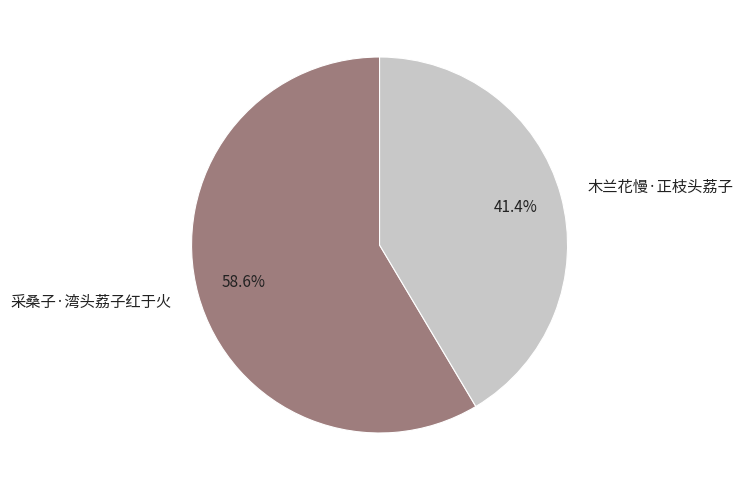

Is 采桑子·湾头荔子红于火 the majority of the pie?

Yes